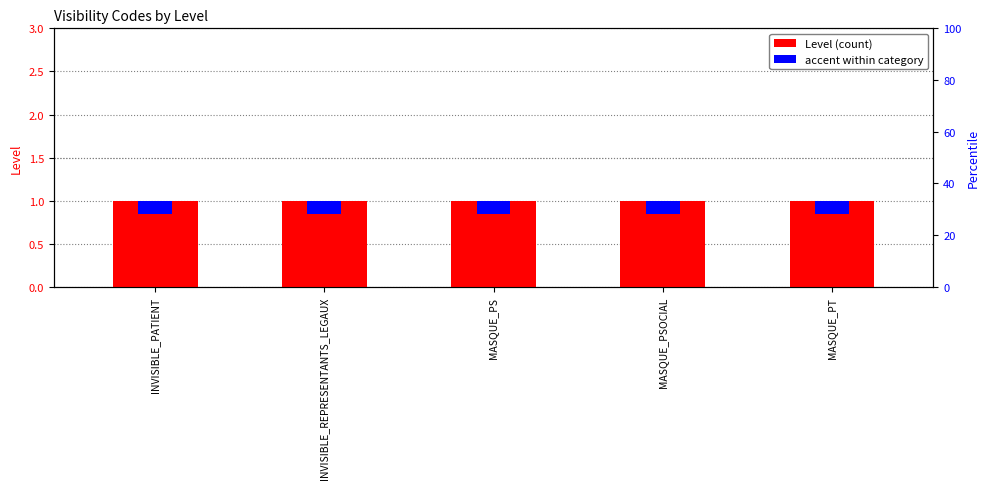

Reading left to right, list all the values displayed in this chart.

Level: 1.0	1.0	1.0	1.0	1.0
accent: 0.2	0.2	0.2	0.2	0.2